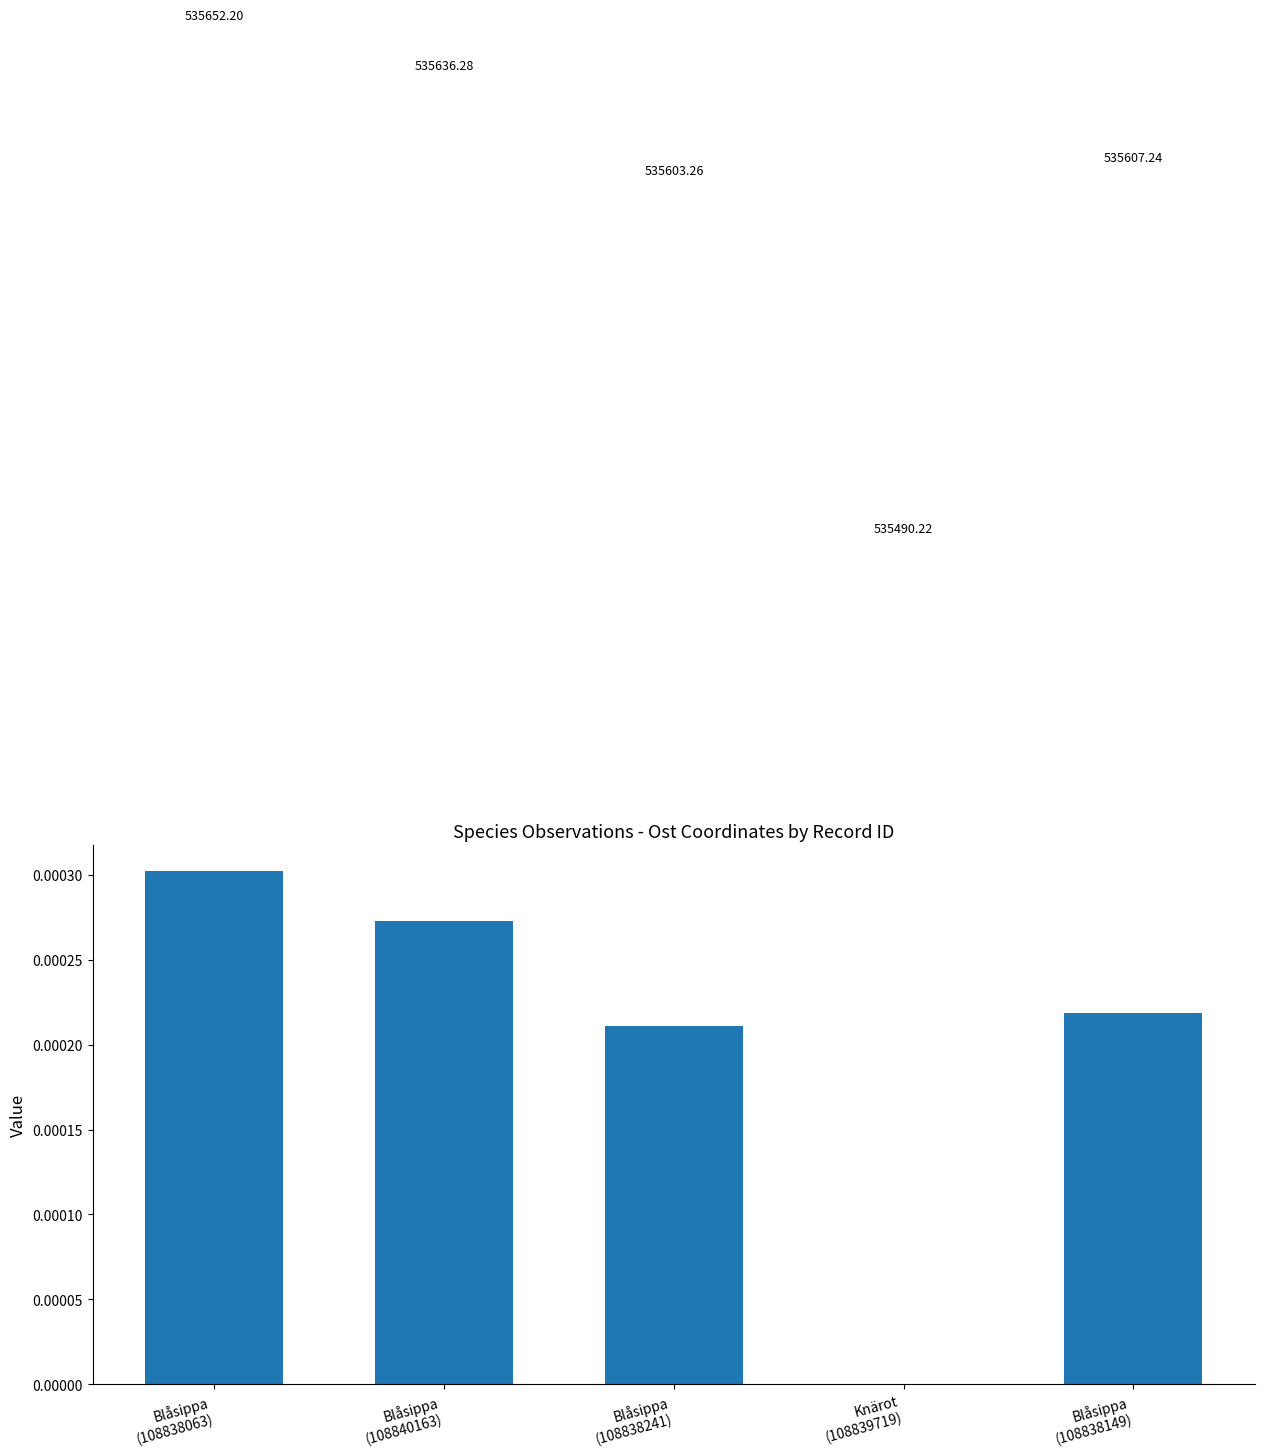

Are the bars grouped side by side (vs. stacked)?

No